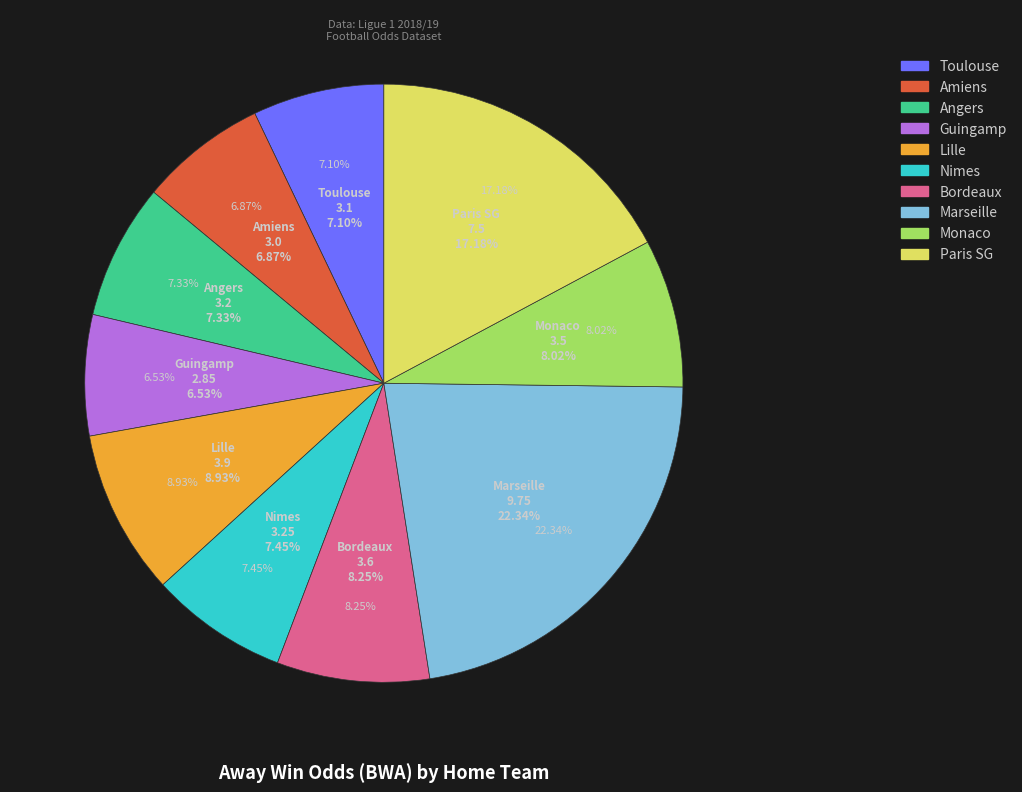

What is the largest slice in the pie chart?

Marseille